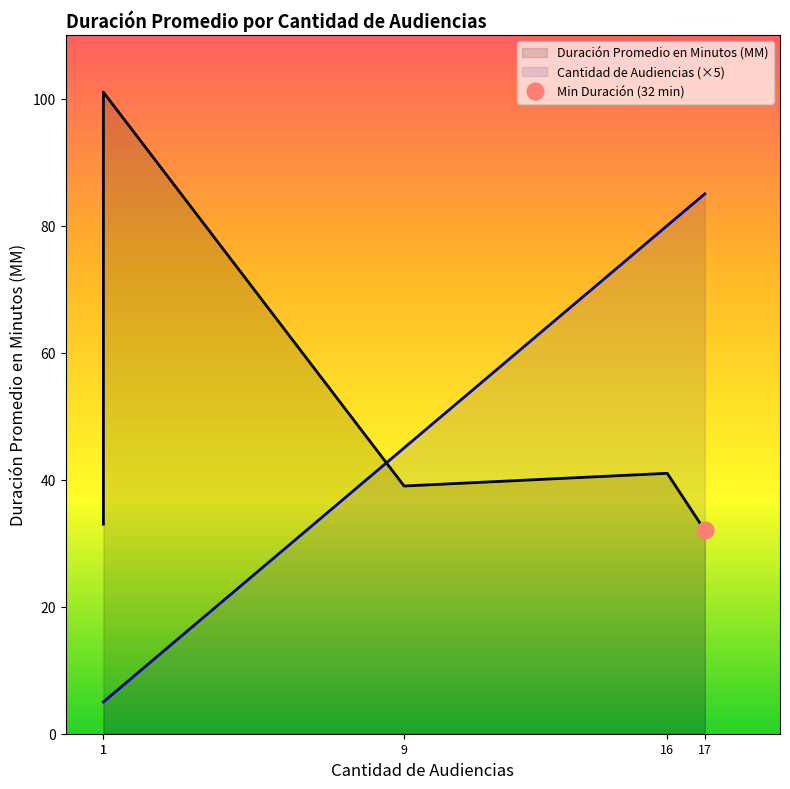

List the series in order of their peak value, highest first.

Duración Promedio en Minutos (MM), Cantidad de Audiencias